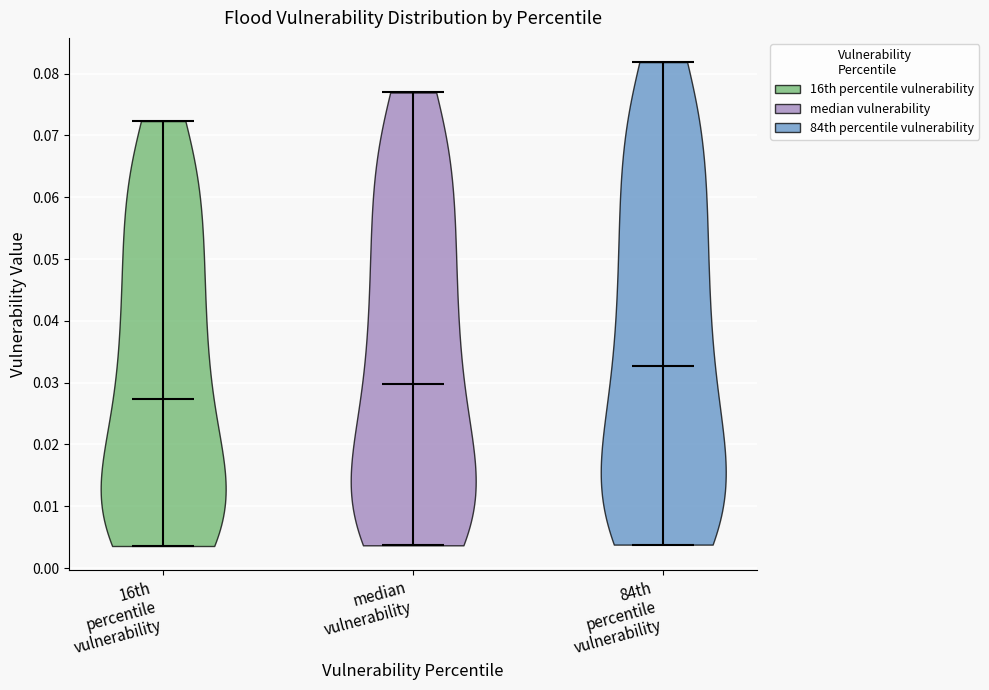

Reading left to right, read every violin against the y-axis: where its median line is, and the lowest and highest points it reaches. The values are not printed on the chart, so give them approximately, as read against the axis.

16th percentile vulnerability: median line 0.027, lowest point 0.004, highest point 0.072
median vulnerability: median line 0.030, lowest point 0.004, highest point 0.077
84th percentile vulnerability: median line 0.033, lowest point 0.004, highest point 0.082